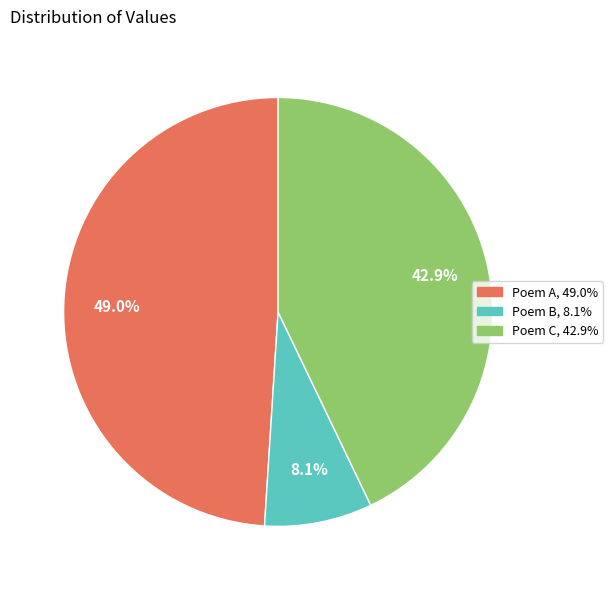

Does any single category account for the majority?

No